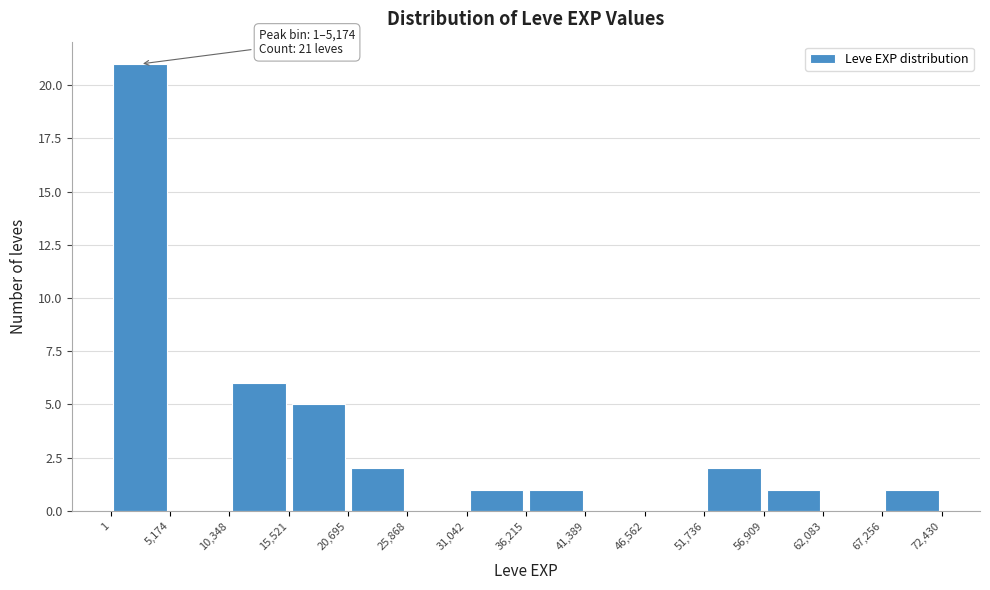

Over which range of the x-axis is the bar tallest?

1 to 5,174